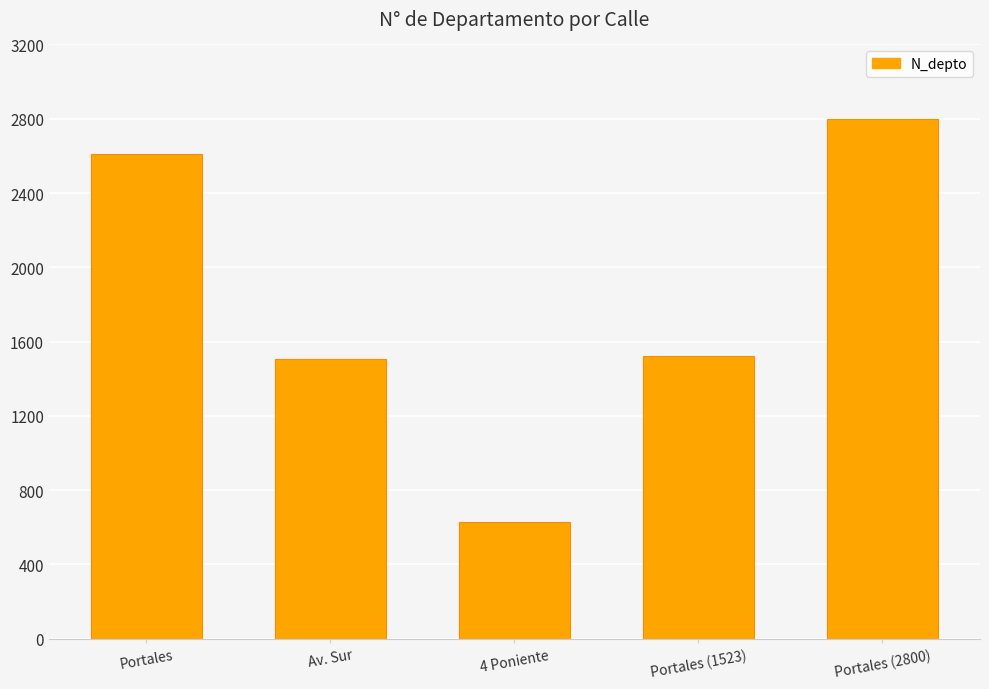

What is the maximum value shown in the chart?

2800